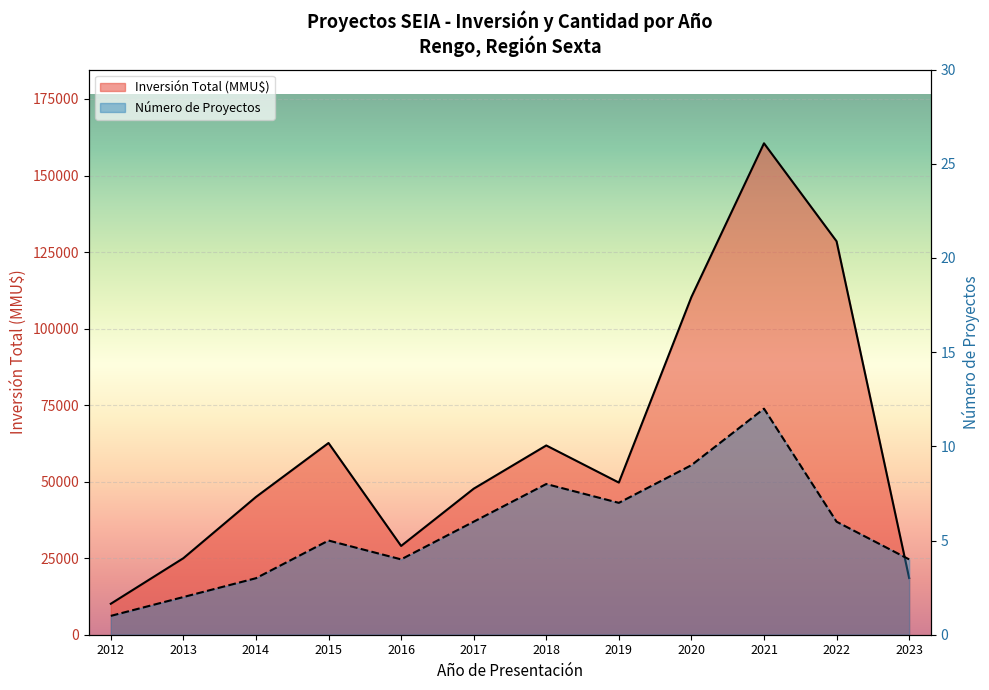

What is the difference between the highest and lowest values at 2014?

44997